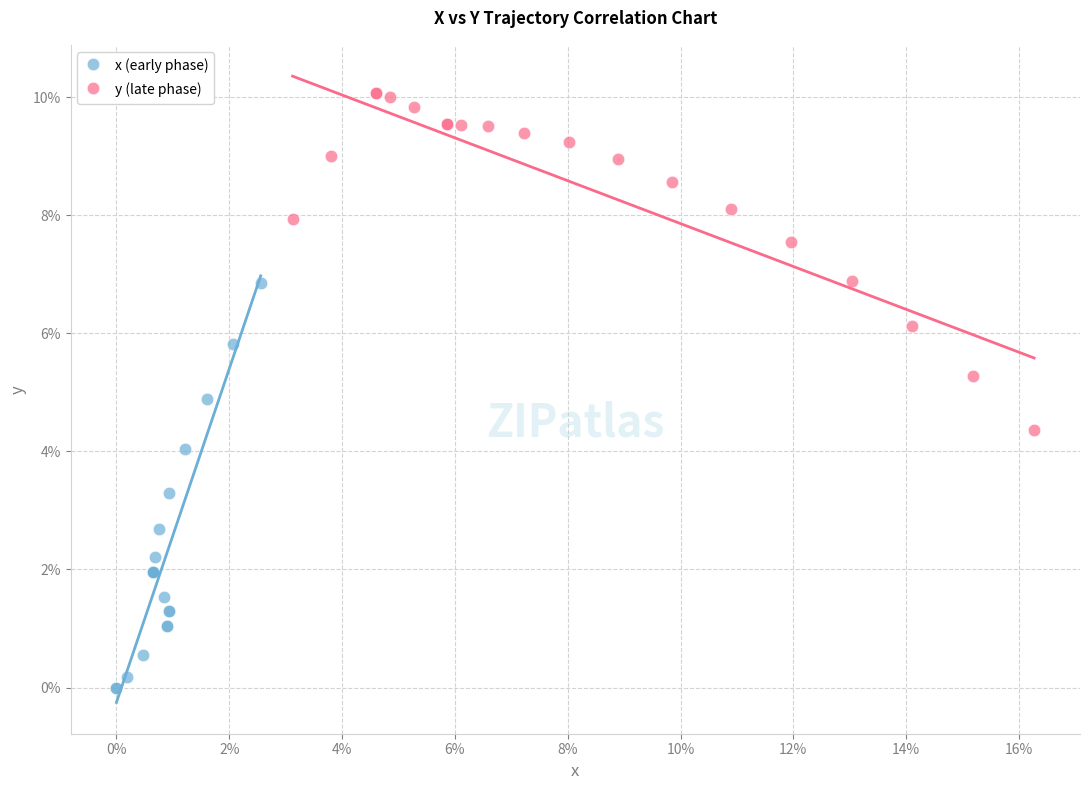

Which series reaches the minimum Y coordinate?

x (early phase)